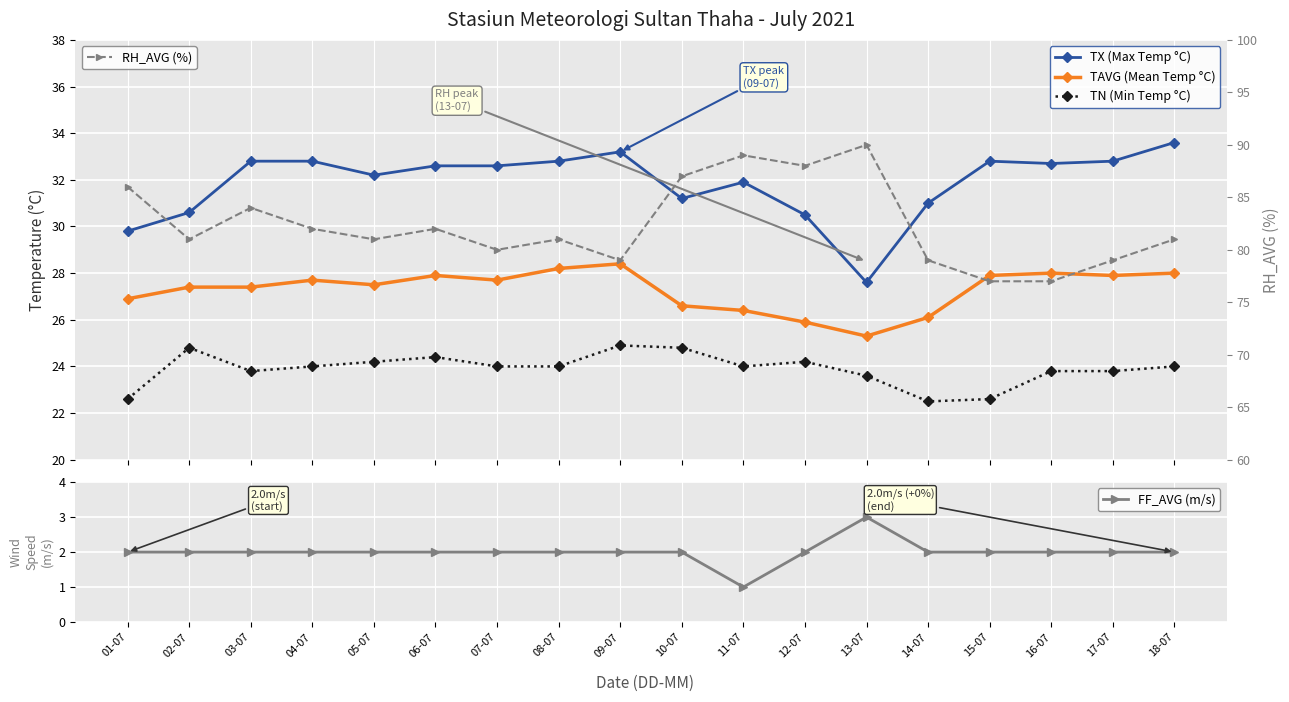

What value does the TAVG (Mean Temp °C) series have at 05-07?

27.5